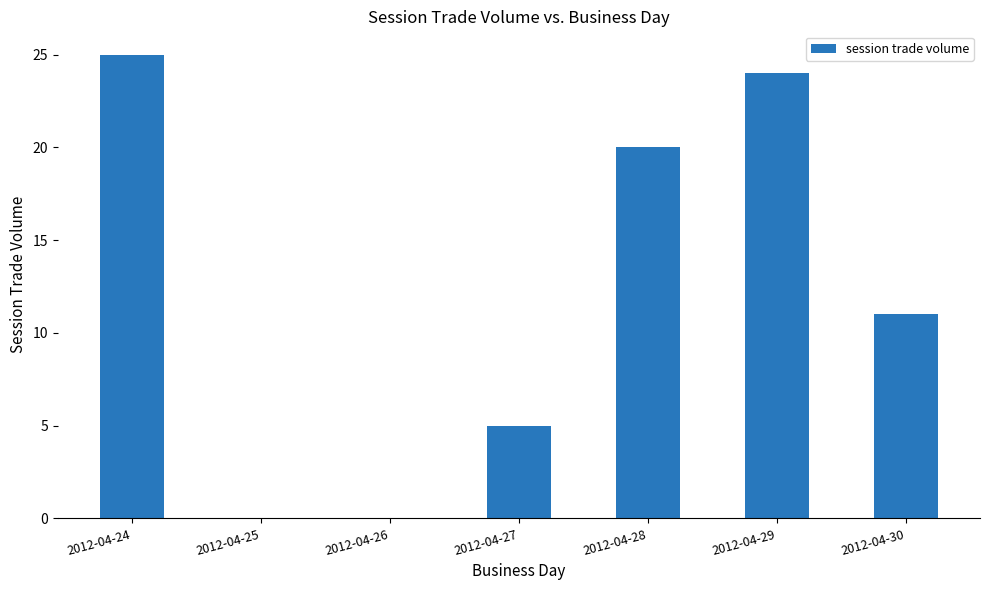

What is the change in value from 2012-04-28 to 2012-04-29?

+4